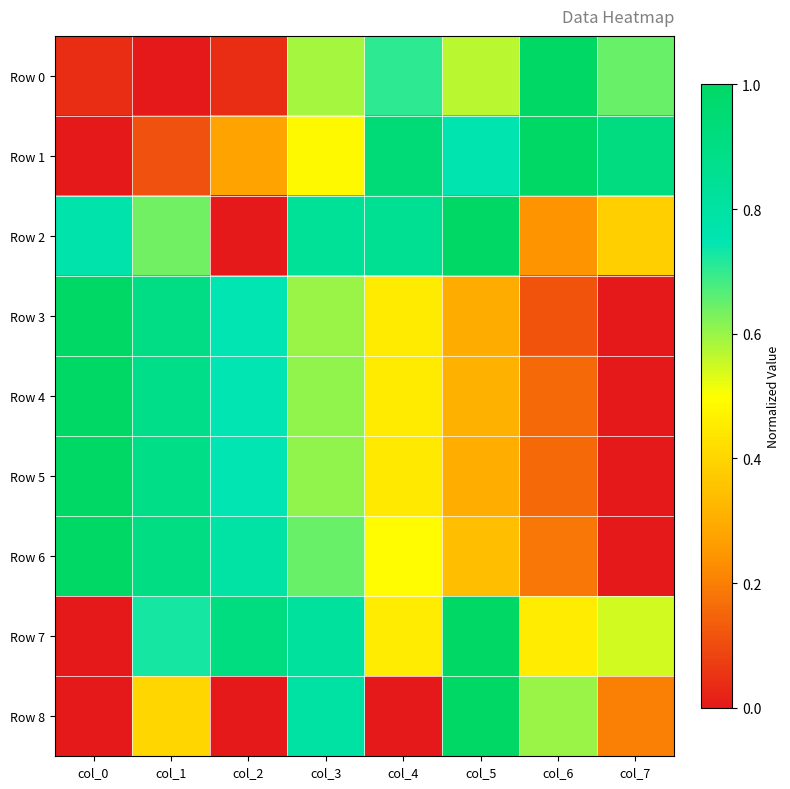

What is the total value across all series at col_0?

4.8